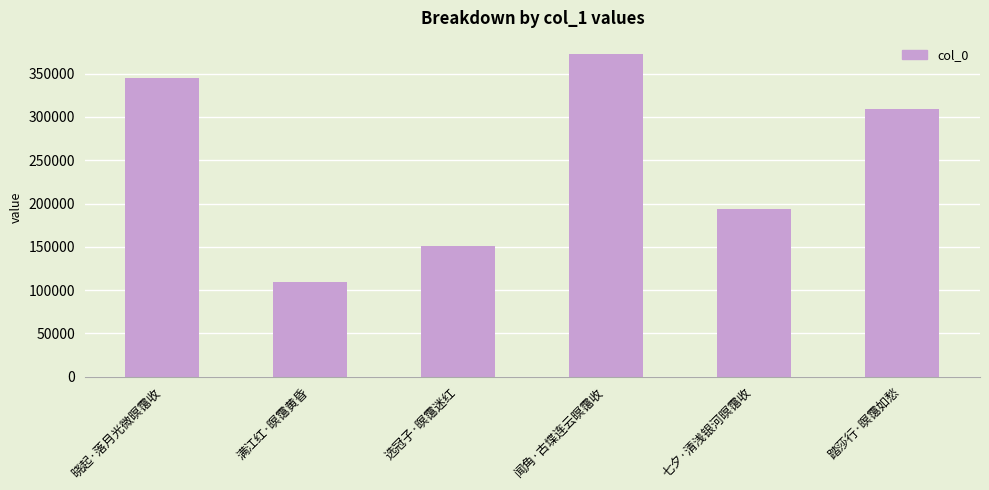

List the labels in order of value, largest first.

闻角·古堞连云暝霭收, 晓起·落月光微暝霭收, 踏莎行·暝霭如愁, 七夕·清浅银河暝霭收, 选冠子·暝霭迷红, 满江红·暝霭黄昏